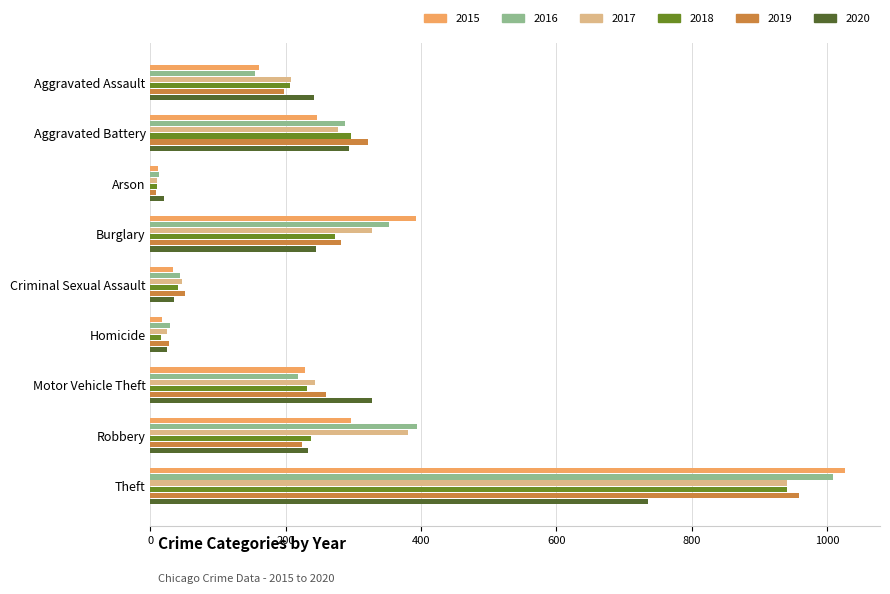

What is the spread (max minus min) of values at Arson?

12